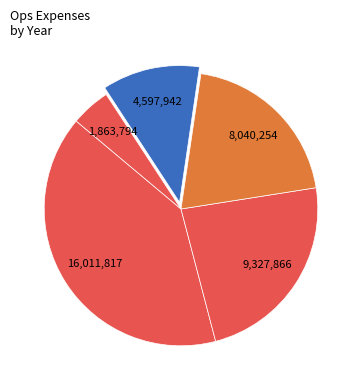

Count the number of slices in the pie.

5